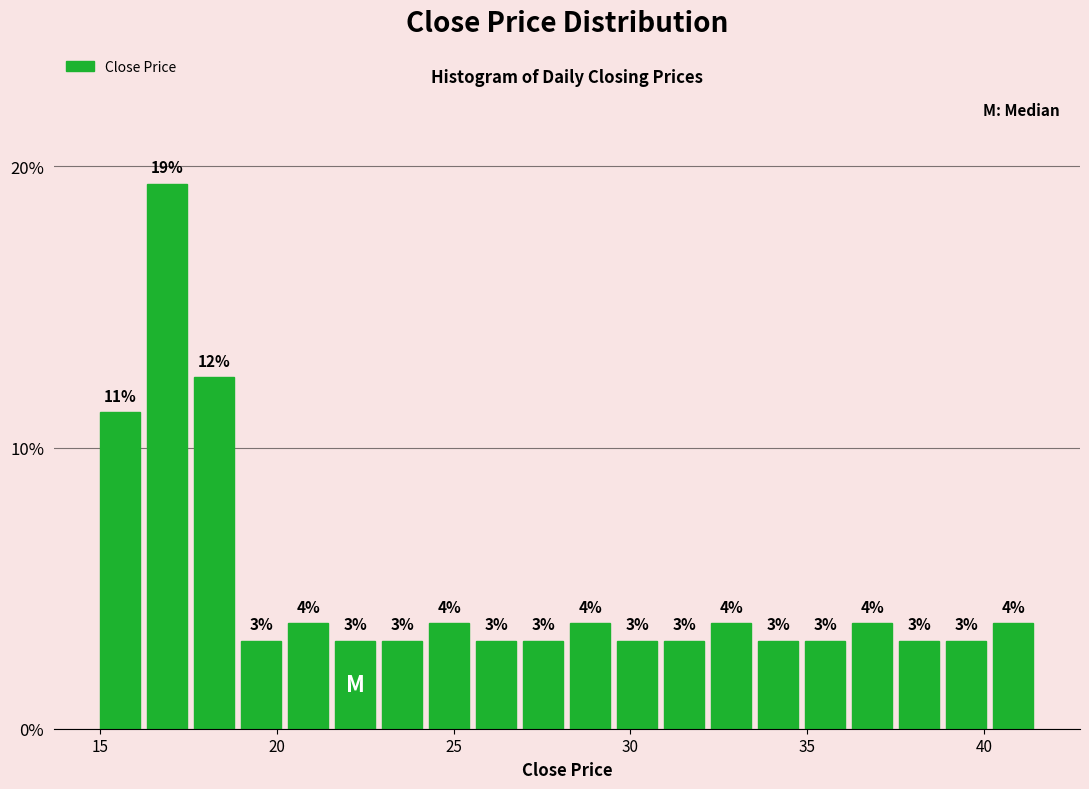

Around what value on the x-axis is the tallest bar? Give the approximate position of its centre, as read against the axis.

17.0